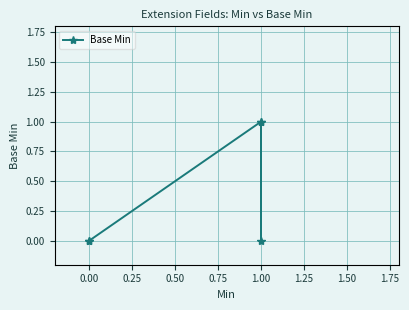

Between 0.75 and 0.50, which is larger?

0.75